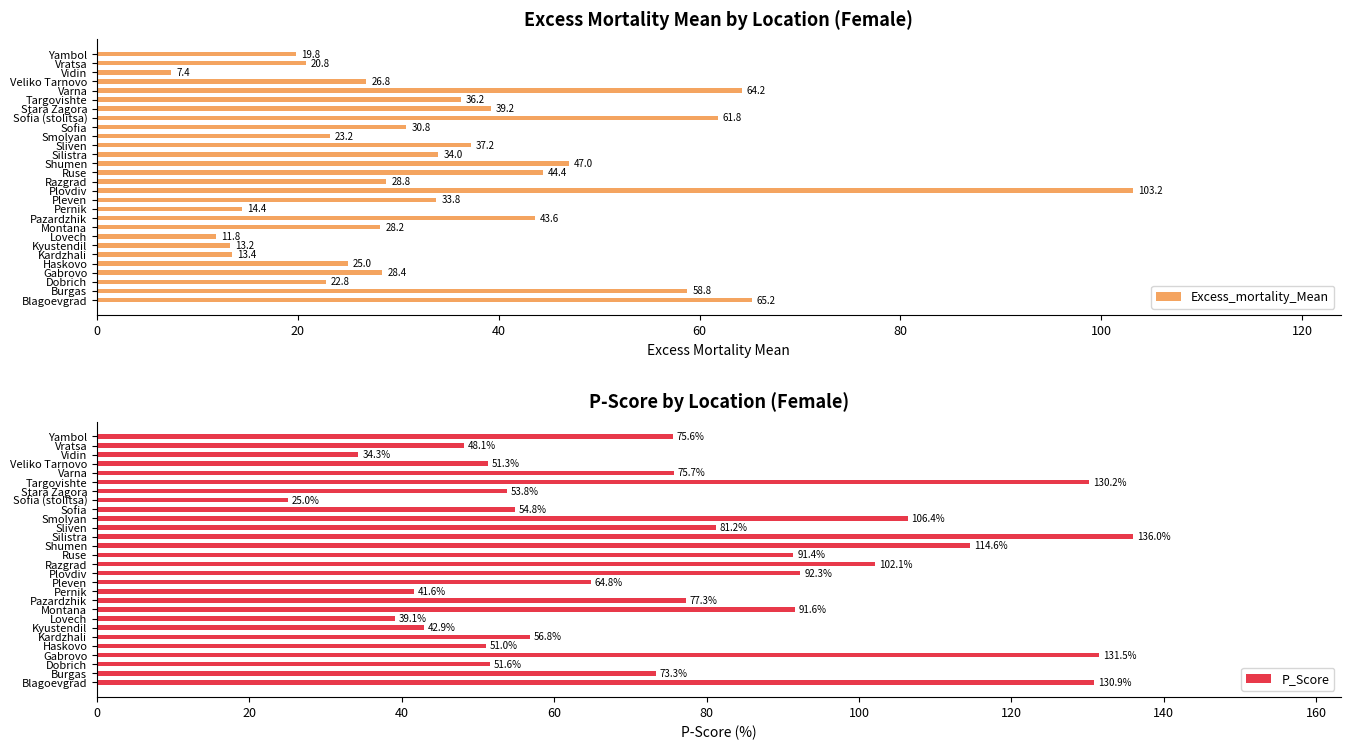

Does the chart contain stacked bars?

No